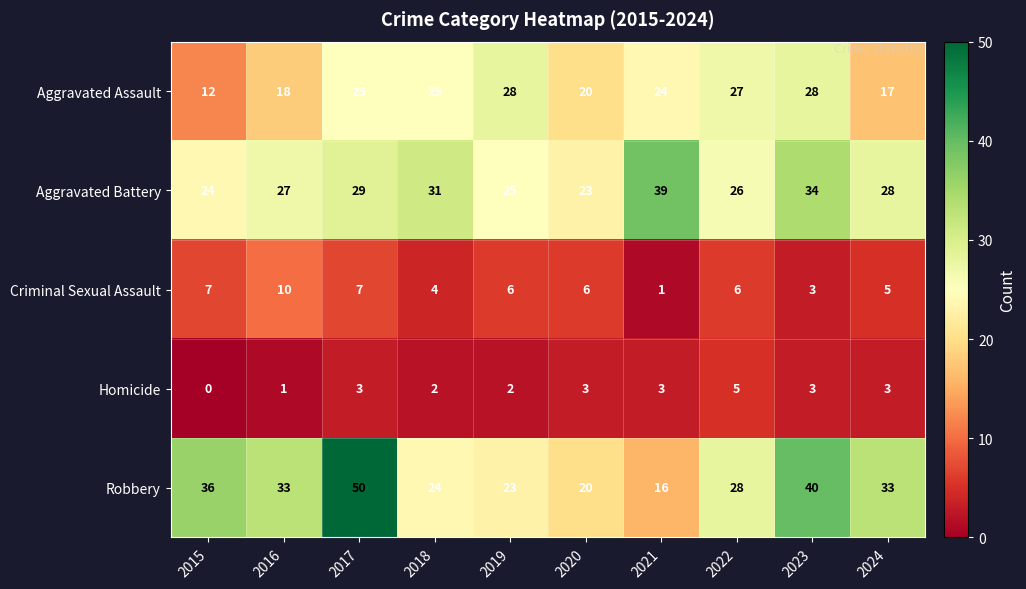

Between 2021 and 2023, which series saw the biggest shift?

Robbery